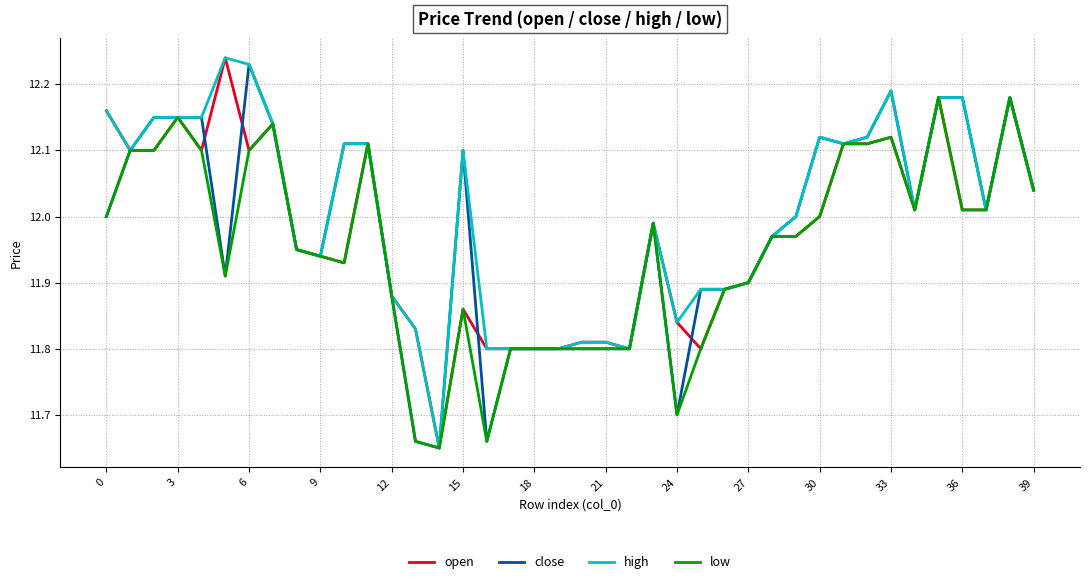

What are all the series names shown in the legend?

open, close, high, low